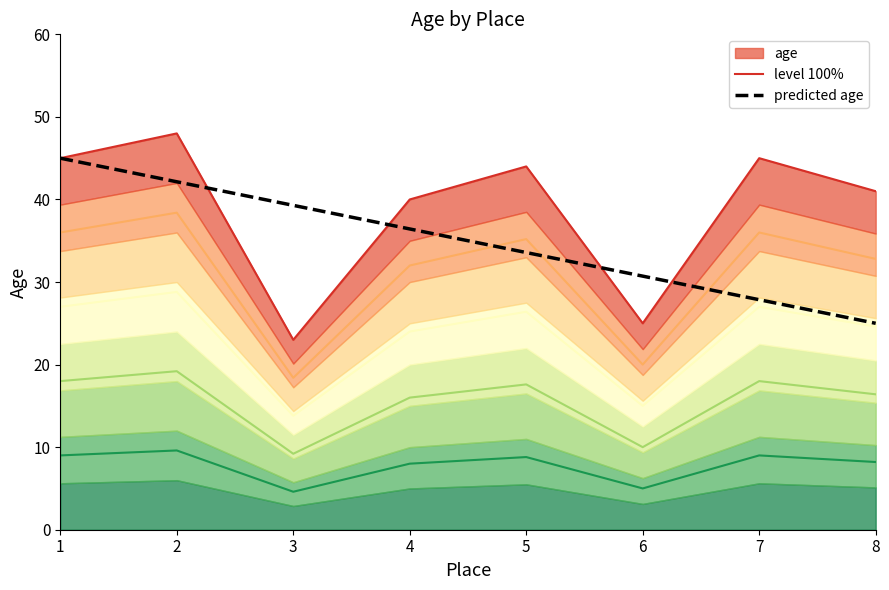

Reading right to left, transcribe all the data shown in this chart.

level 100%: 8=41.0	7=45.0	6=25.0	5=44.0	4=40.0	3=23.0	2=48.0	1=45.0
predicted age: 8=25.0	7=27.9	6=30.7	5=33.6	4=36.4	3=39.3	2=42.1	1=45.0